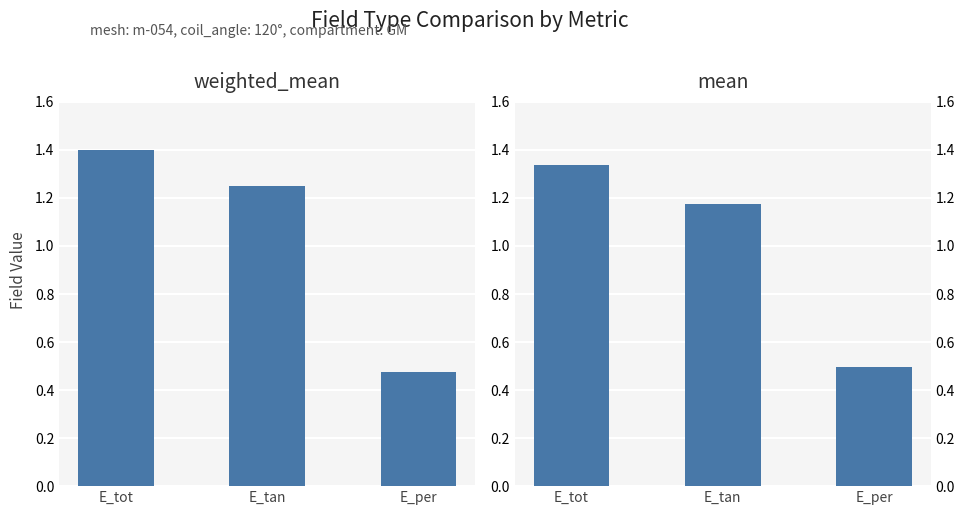

Reading left to right, list all the values displayed in this chart.

weighted_mean: 1.4	1.3	0.5
mean: 1.3	1.2	0.5